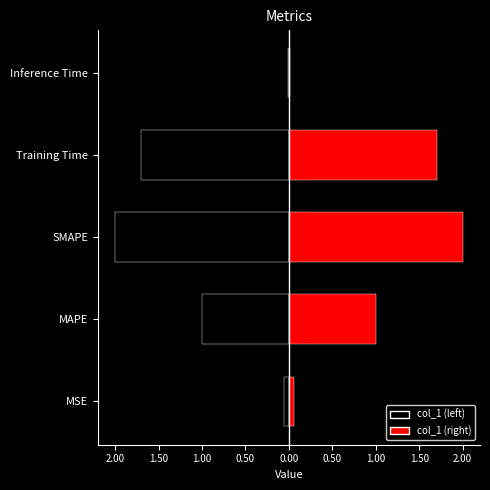

Where is the data nearest to the value 1?

MAPE